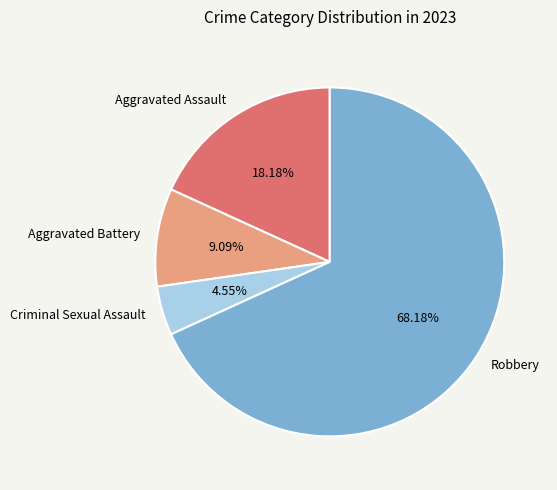

To the nearest percent, what is the difference between the largest and smallest slice percentages?

64%